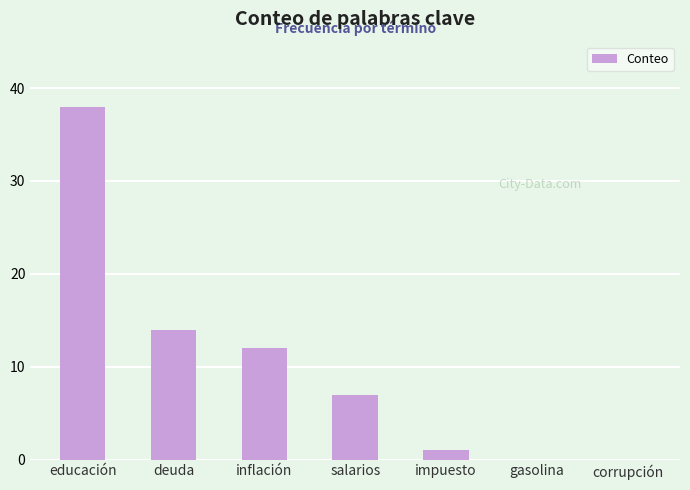

At which category does the chart reach its peak across all series?

educación